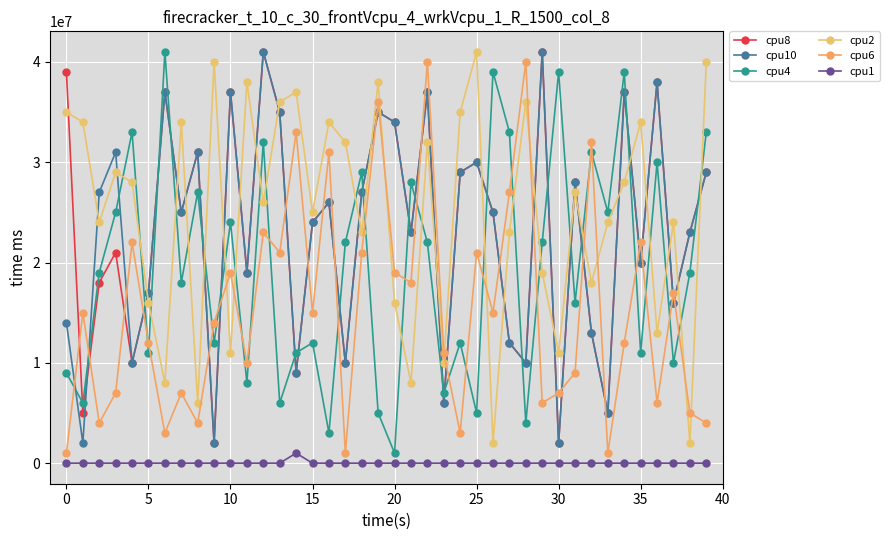

What is the value of the cpu4 point at the 2nd from the left?

6000000